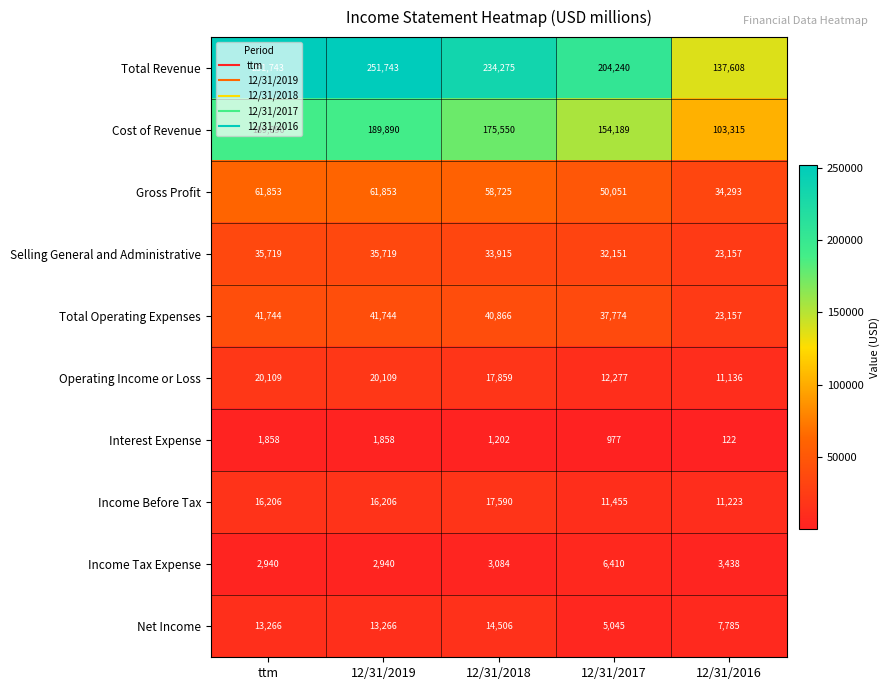

What is the sum of all Income Tax Expense values?

18812